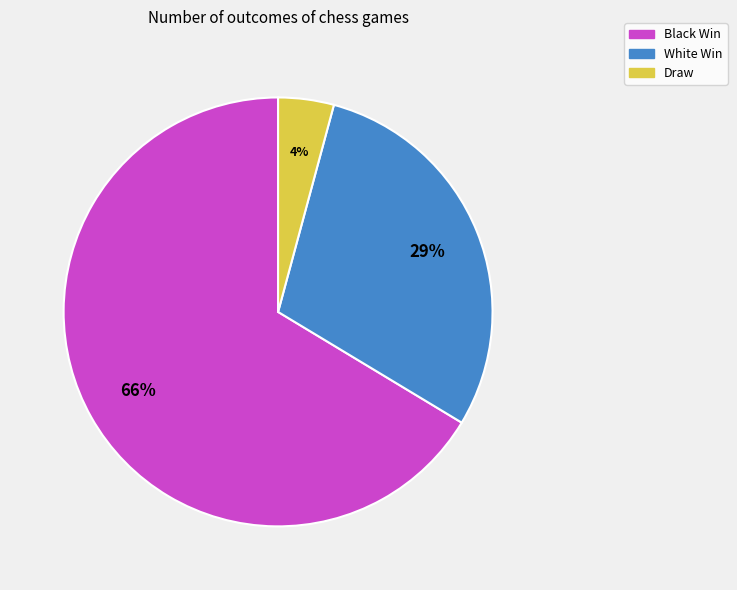

Which slice is the largest?

Black Win